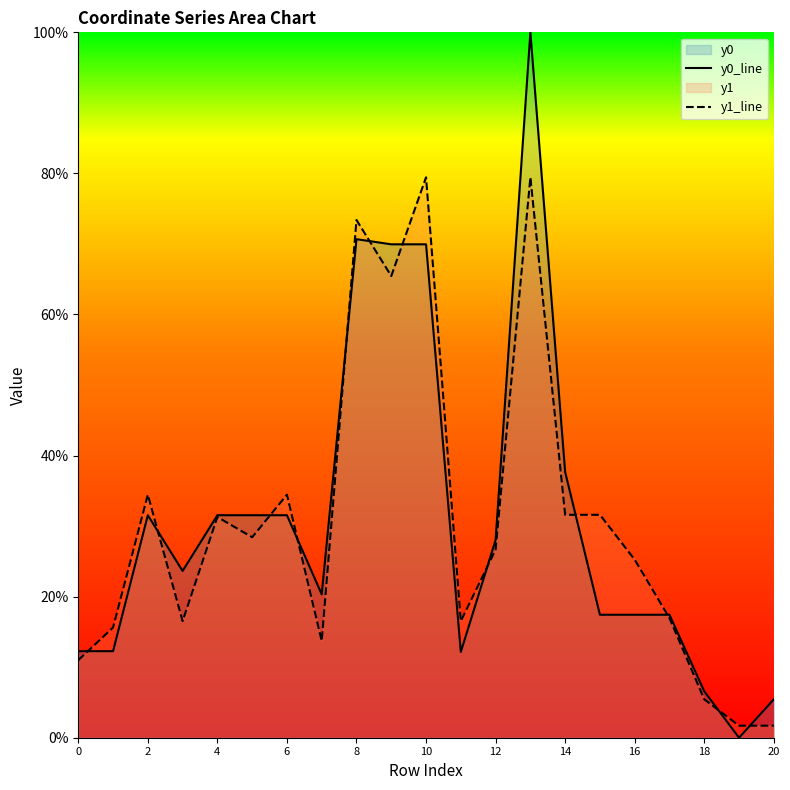

Between 13 and 14, which series saw the biggest shift?

y0_line